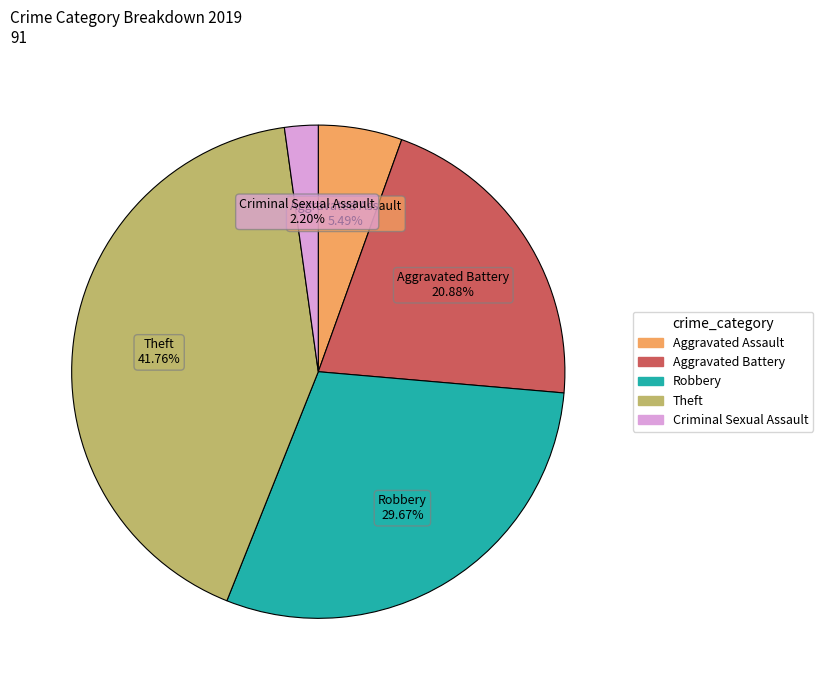

Is there any slice that represents more than half of the pie?

No